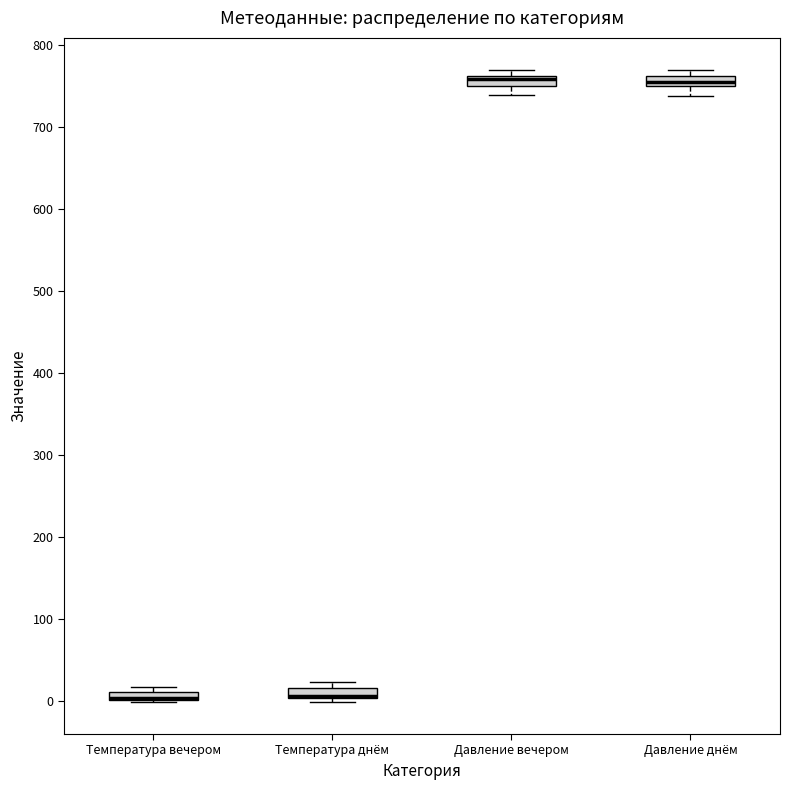

Where is the lower edge of the box for Температура вечером on the y-axis? The values are not printed on the chart, so give them approximately, as read against the axis.

0